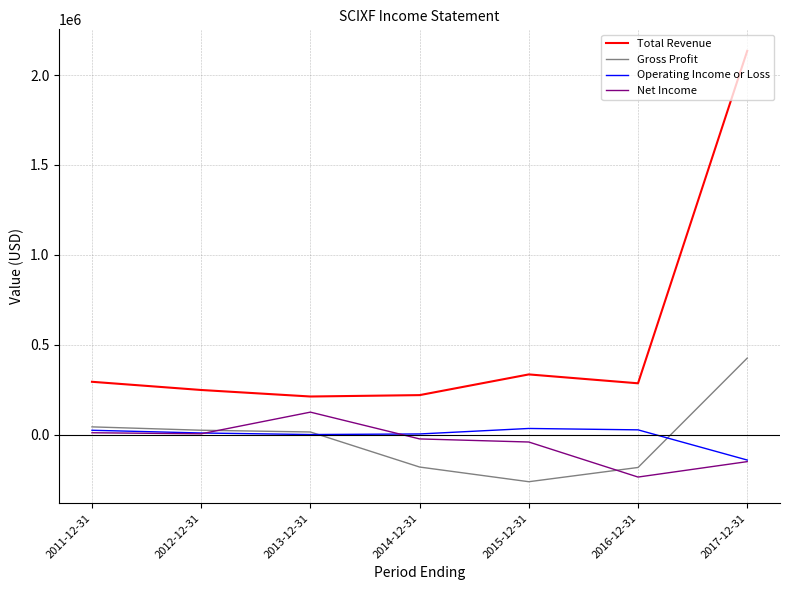

What is the difference between the second highest and minimum values in the Operating Income or Loss series?

167800